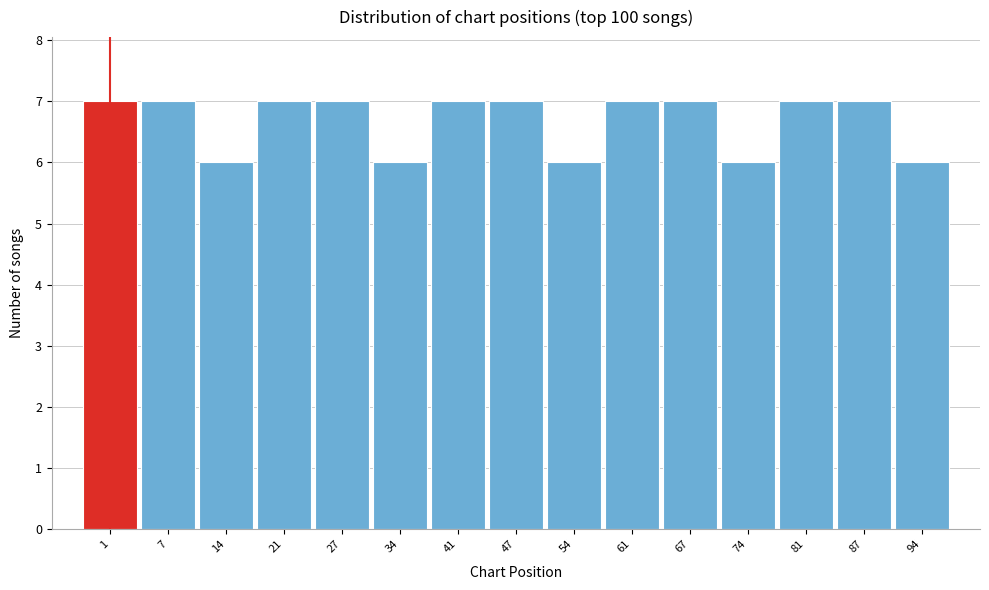

Reading left to right, what are all the values shown in this chart?

7	7	6	7	7	6	7	7	6	7	7	6	7	7	6